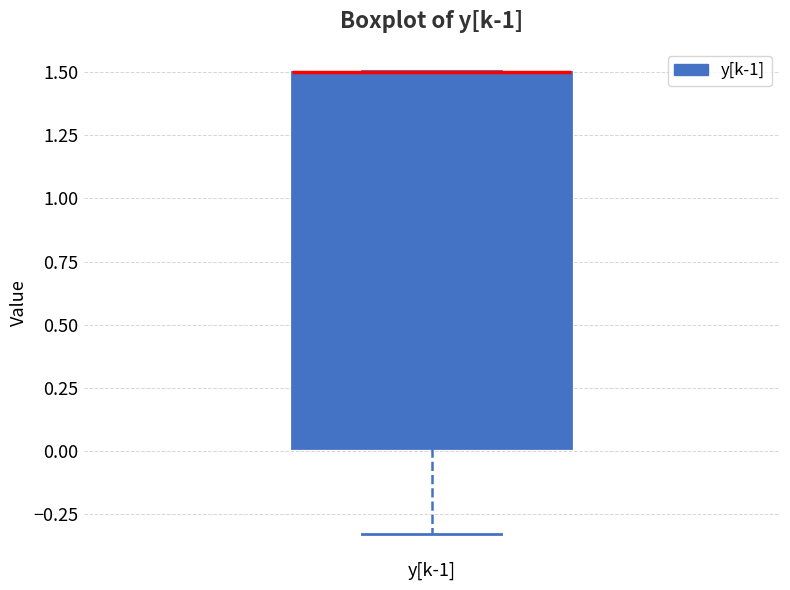

Where is the upper edge of the box for y[k-1] on the y-axis? The values are not printed on the chart, so give them approximately, as read against the axis.

1.50